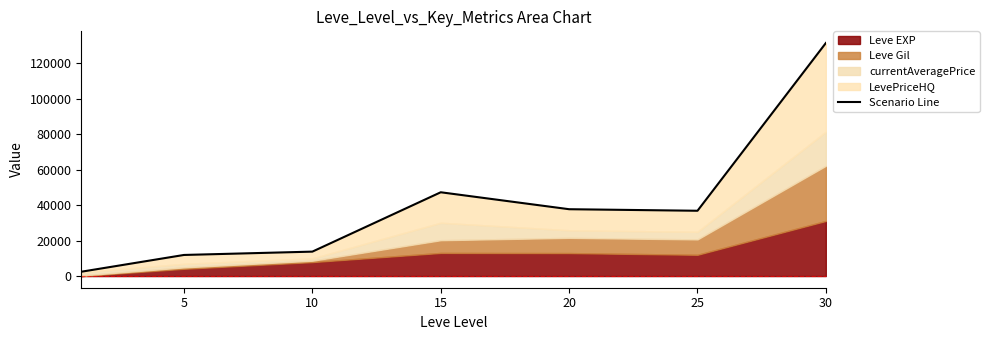

Does the chart have visible grid lines?

No